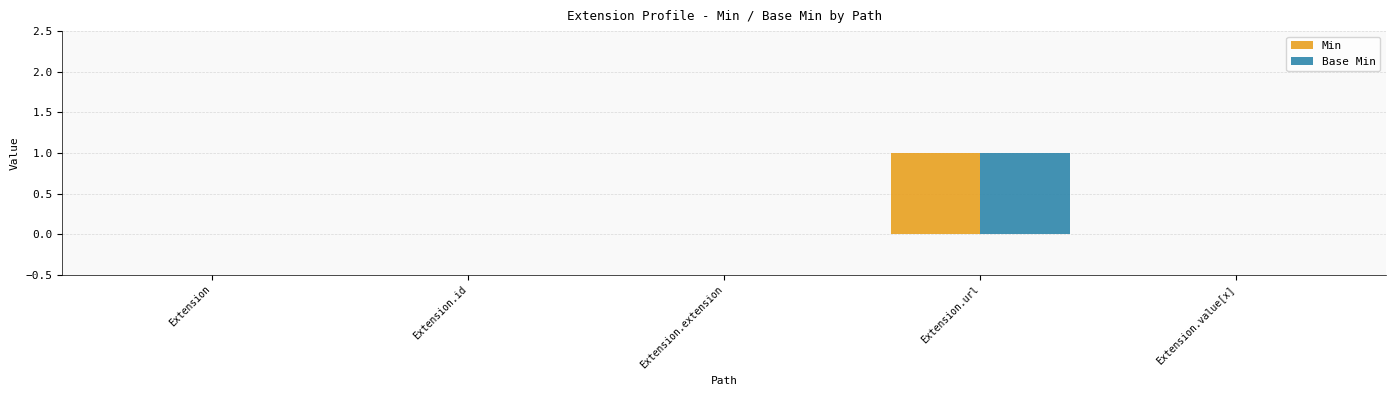

The value of Base Min at Extension.url is 1. True or false?

True